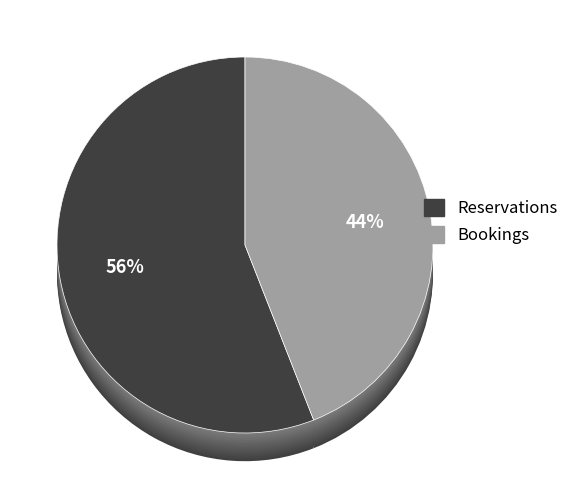

To the nearest percent, what is the combined percentage of Reservations and Bookings?

100%